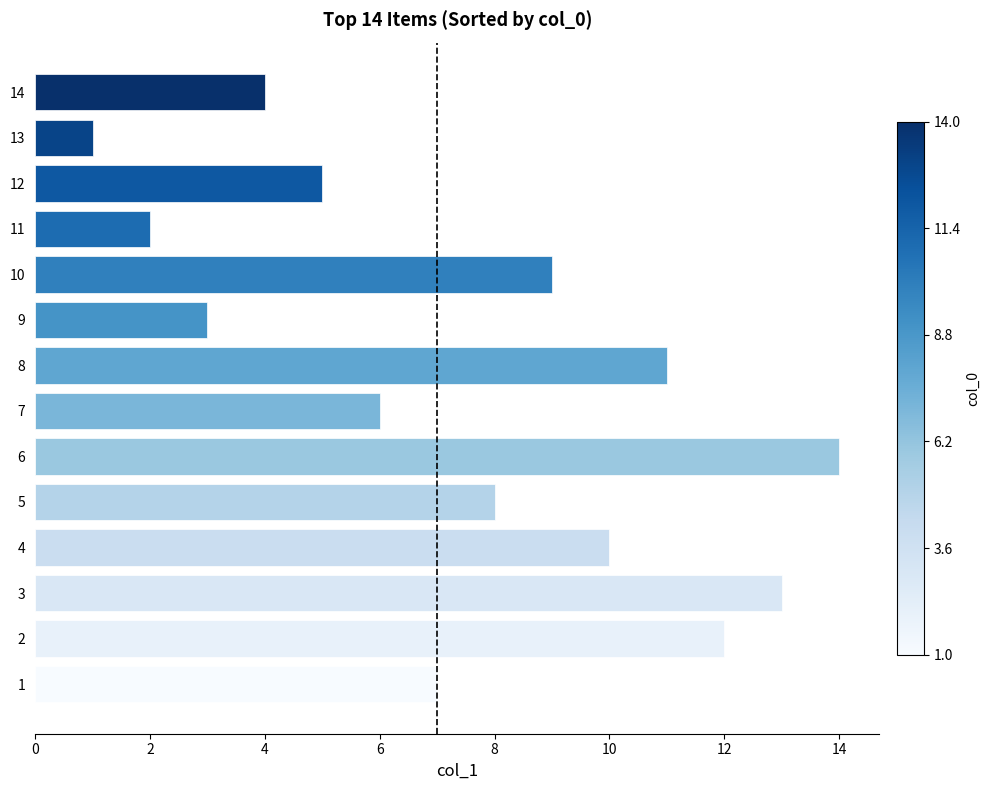

Count the number of data series in this chart.

1